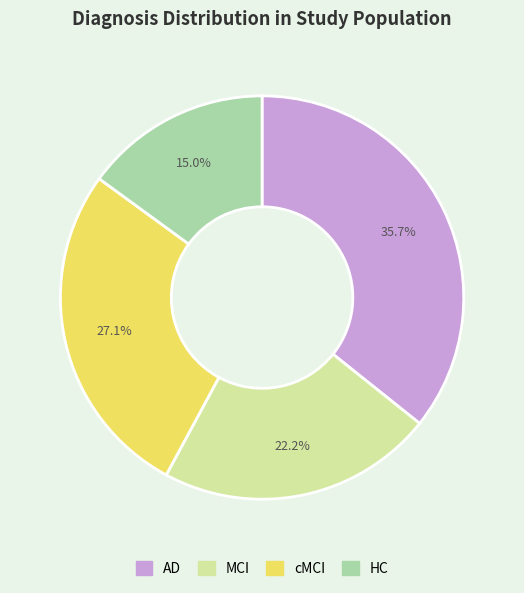

What is the largest slice in the pie chart?

AD